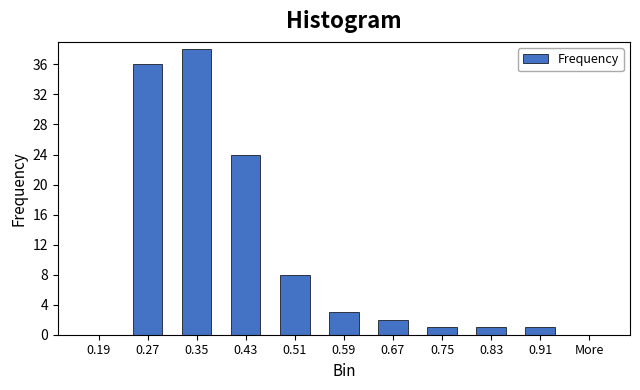

Reading right to left, what are all the values shown in this chart?

More=0	0.91=1	0.83=1	0.75=1	0.67=2	0.59=3	0.51=8	0.43=24	0.35=38	0.27=36	0.19=0